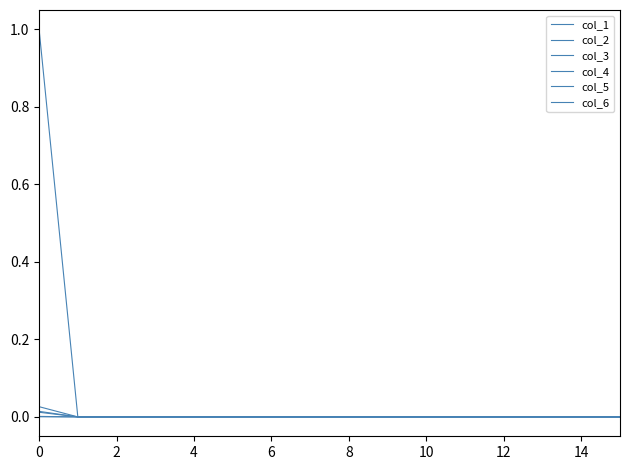

Is this an area chart (filled region under the line)?

No